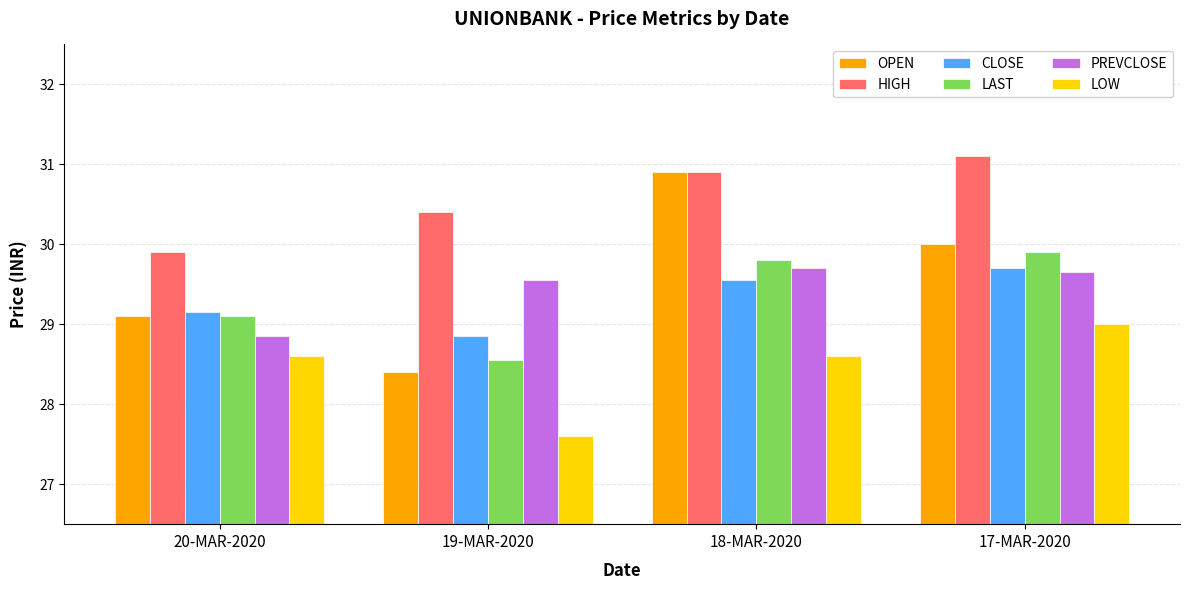

How many data points in LAST are above 29?

3